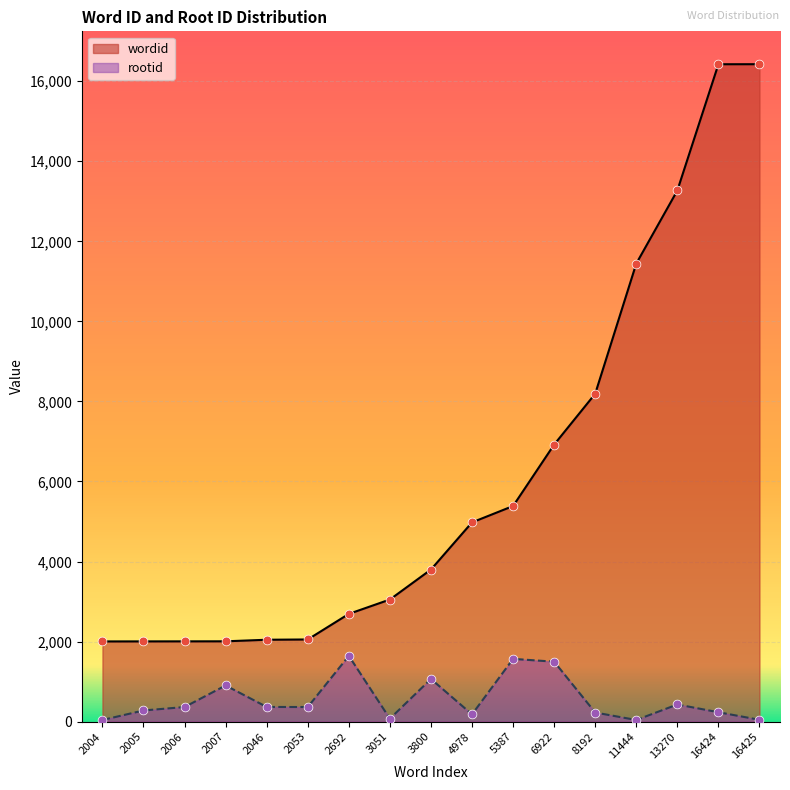

At how many categories does at least one series exceed 8170?

5